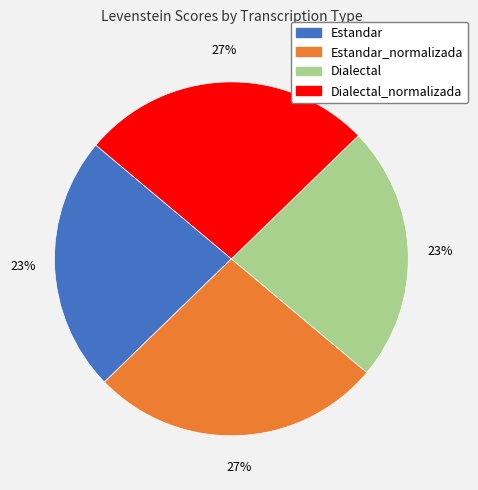

Does any single category account for the majority?

No